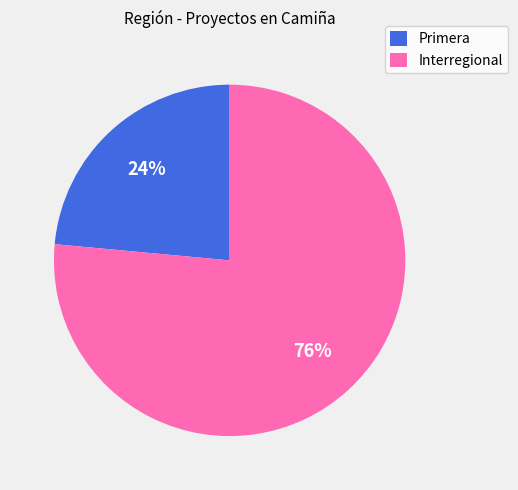

Rank the categories by value from lowest to highest.

Primera, Interregional